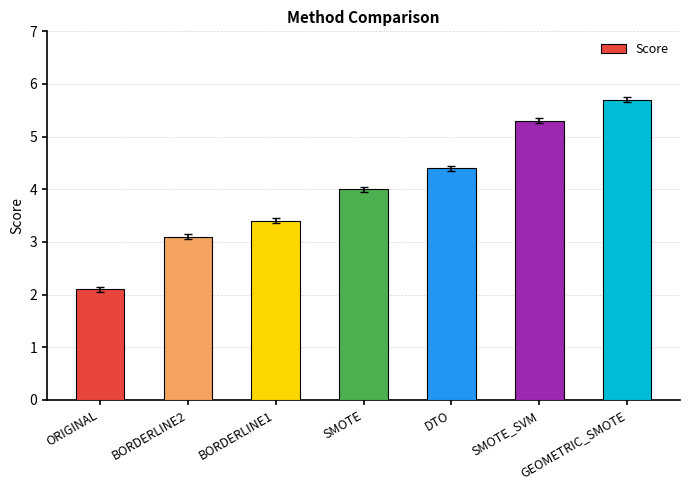

What is the average value?

4.0